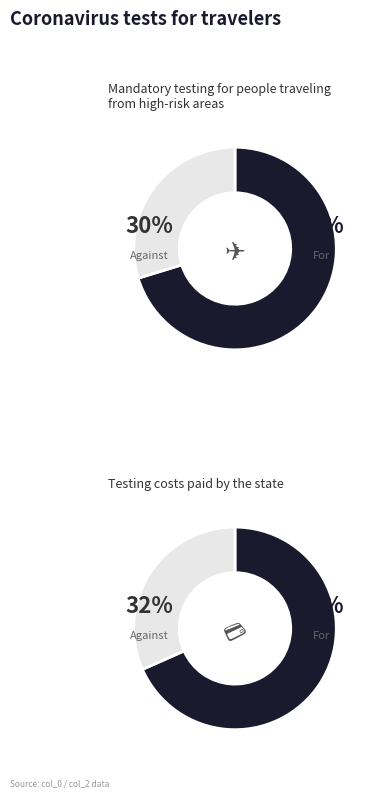

To the nearest percent, what is the average slice percentage?

50%